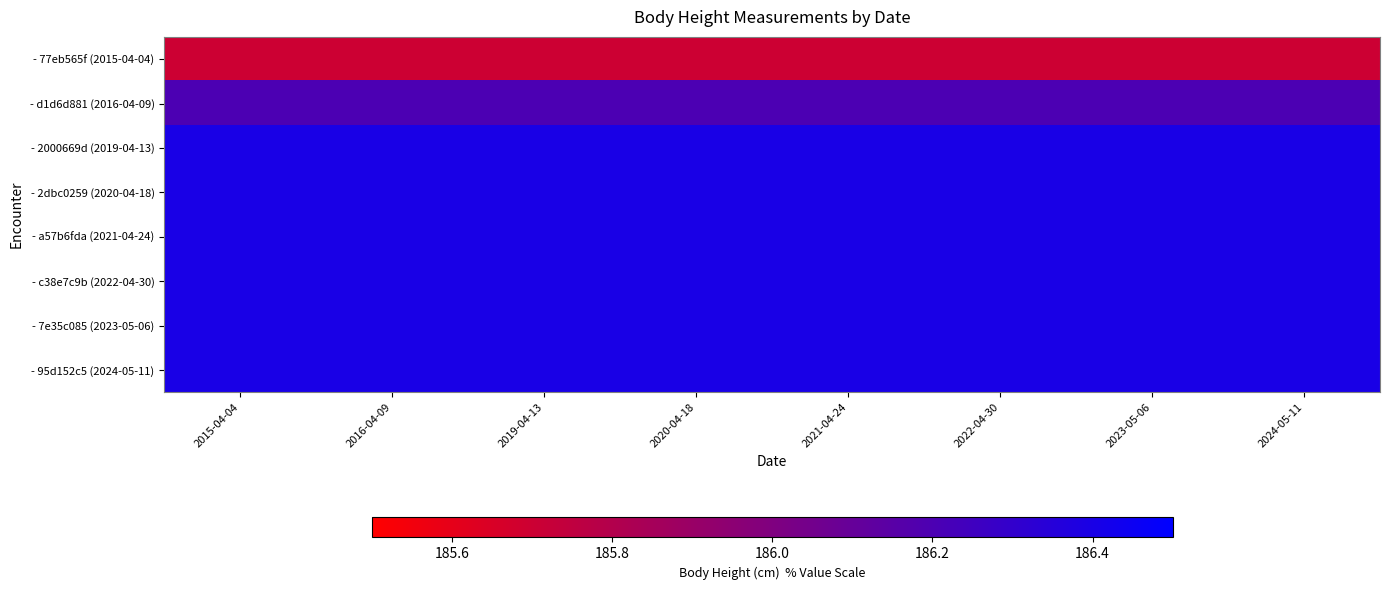

Reading left to right, transcribe all the data shown in this chart.

- 77eb565f (2015-04-04): 2015-04-04=185.7	2016-04-09=185.7	2019-04-13=185.7	2020-04-18=185.7	2021-04-24=185.7	2022-04-30=185.7	2023-05-06=185.7	2024-05-11=185.7
- d1d6d881 (2016-04-09): 2015-04-04=186.2	2016-04-09=186.2	2019-04-13=186.2	2020-04-18=186.2	2021-04-24=186.2	2022-04-30=186.2	2023-05-06=186.2	2024-05-11=186.2
- 2000669d (2019-04-13): 2015-04-04=186.4	2016-04-09=186.4	2019-04-13=186.4	2020-04-18=186.4	2021-04-24=186.4	2022-04-30=186.4	2023-05-06=186.4	2024-05-11=186.4
- 2dbc0259 (2020-04-18): 2015-04-04=186.4	2016-04-09=186.4	2019-04-13=186.4	2020-04-18=186.4	2021-04-24=186.4	2022-04-30=186.4	2023-05-06=186.4	2024-05-11=186.4
- a57b6fda (2021-04-24): 2015-04-04=186.4	2016-04-09=186.4	2019-04-13=186.4	2020-04-18=186.4	2021-04-24=186.4	2022-04-30=186.4	2023-05-06=186.4	2024-05-11=186.4
- c38e7c9b (2022-04-30): 2015-04-04=186.4	2016-04-09=186.4	2019-04-13=186.4	2020-04-18=186.4	2021-04-24=186.4	2022-04-30=186.4	2023-05-06=186.4	2024-05-11=186.4
- 7e35c085 (2023-05-06): 2015-04-04=186.4	2016-04-09=186.4	2019-04-13=186.4	2020-04-18=186.4	2021-04-24=186.4	2022-04-30=186.4	2023-05-06=186.4	2024-05-11=186.4
- 95d152c5 (2024-05-11): 2015-04-04=186.4	2016-04-09=186.4	2019-04-13=186.4	2020-04-18=186.4	2021-04-24=186.4	2022-04-30=186.4	2023-05-06=186.4	2024-05-11=186.4